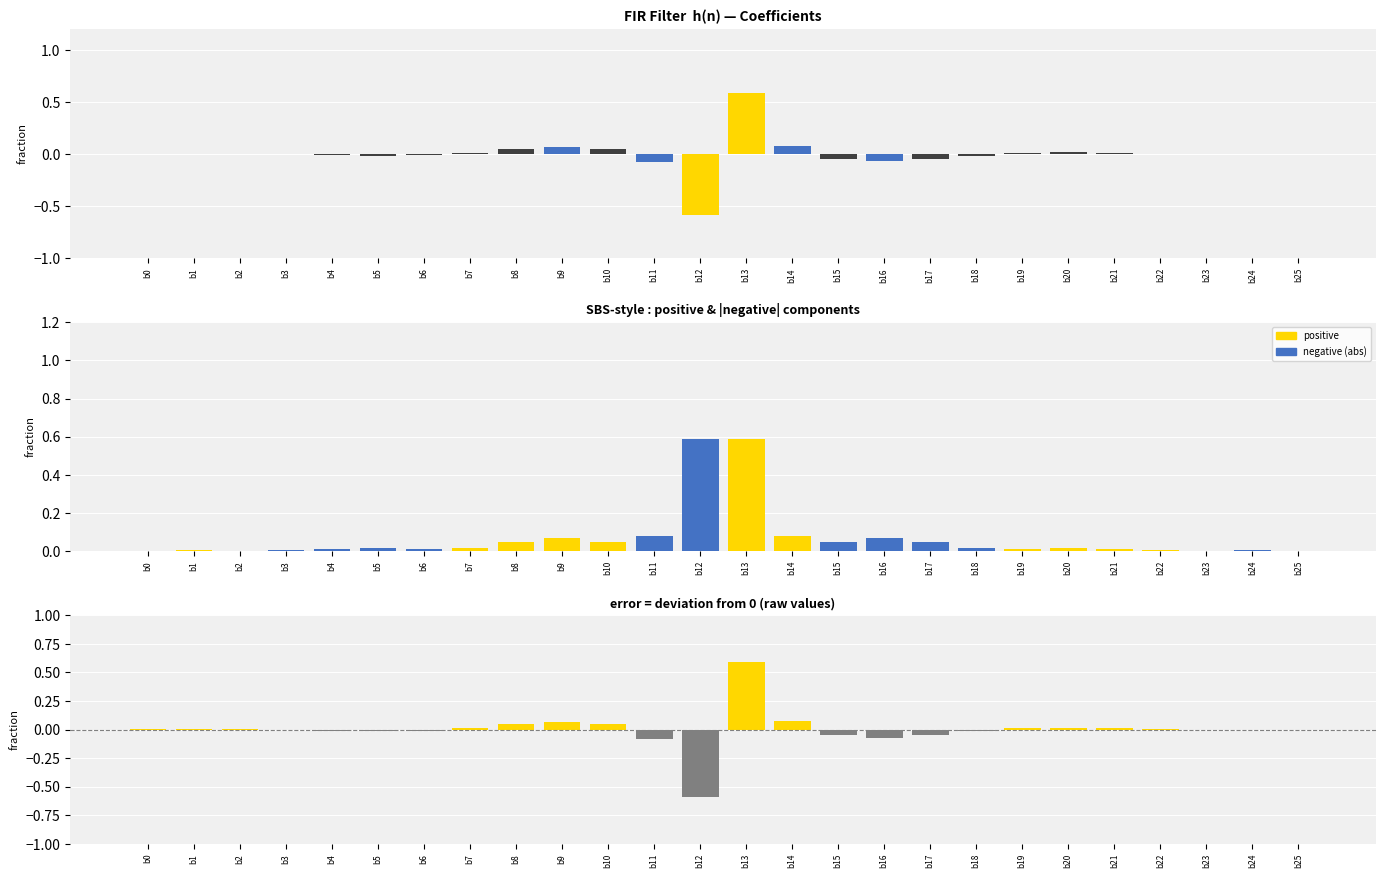

Is the value of FIR coefficients at b4 greater than the value of positive at b2?

No